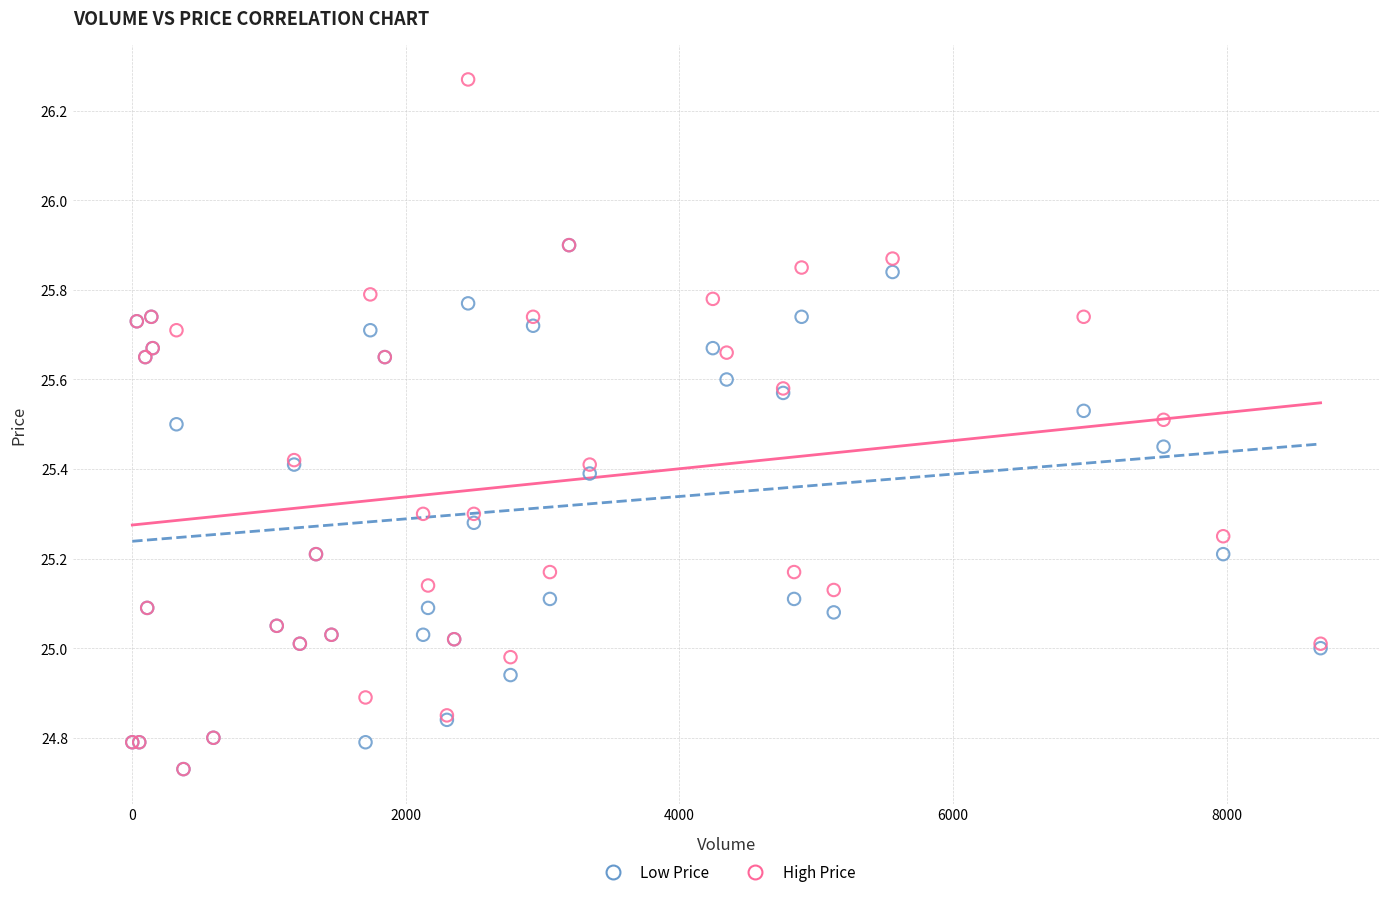

Which series has the widest spread of Y values?

High Price